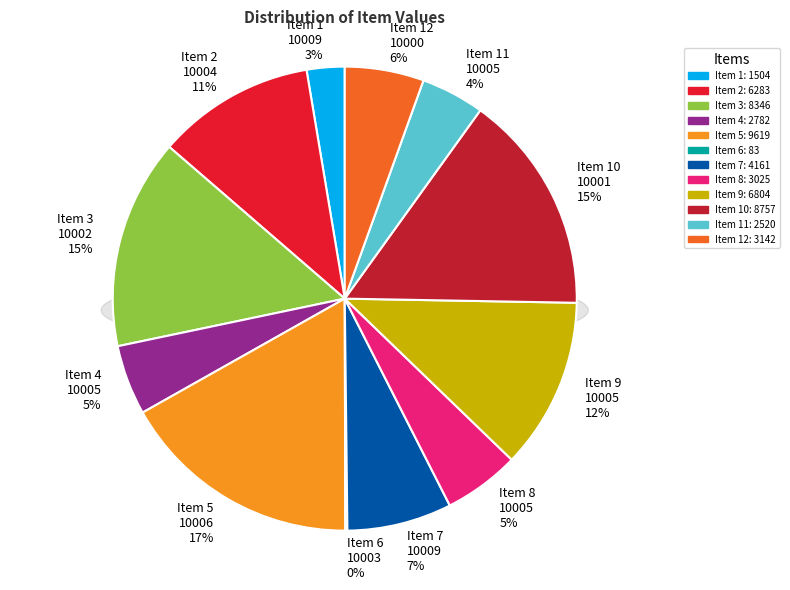

What is the change in value from 10006 to 10005?

-2815